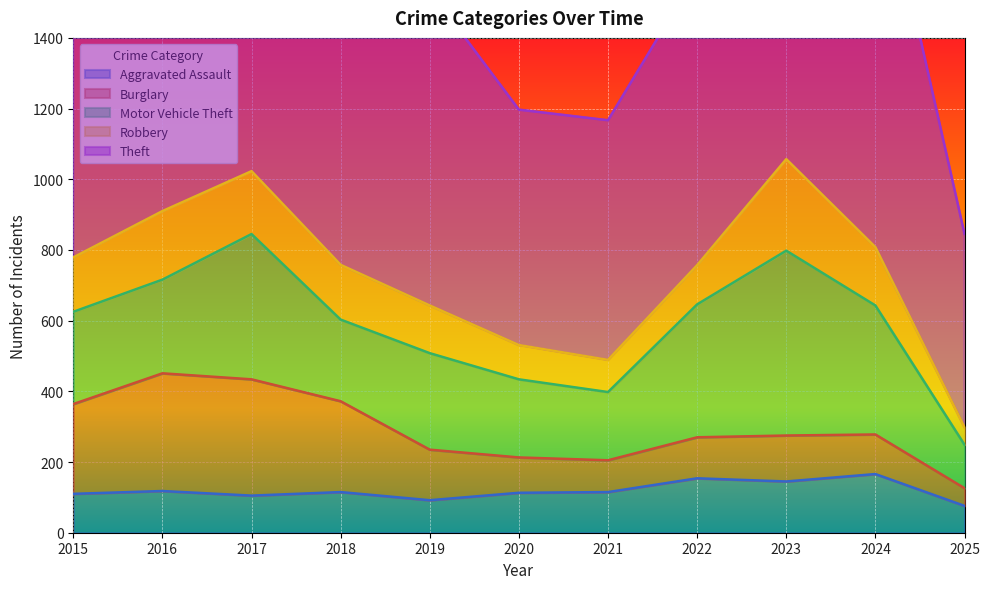

Where is Motor Vehicle Theft nearest to the value 323?

2024